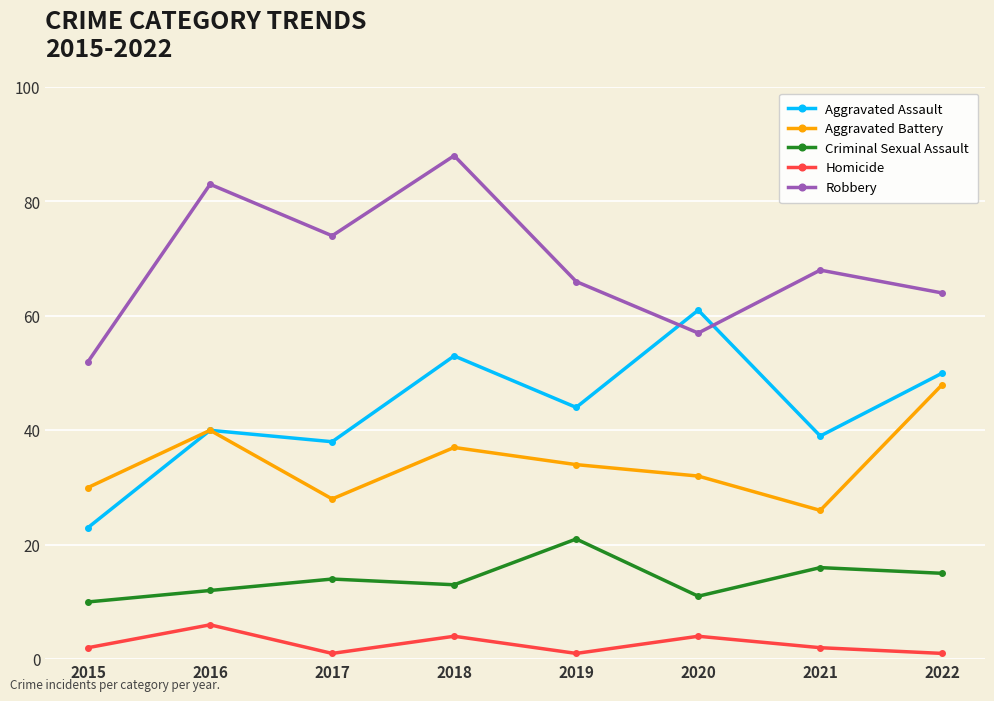

The Criminal Sexual Assault series shows 14 at 2015. True or false?

False